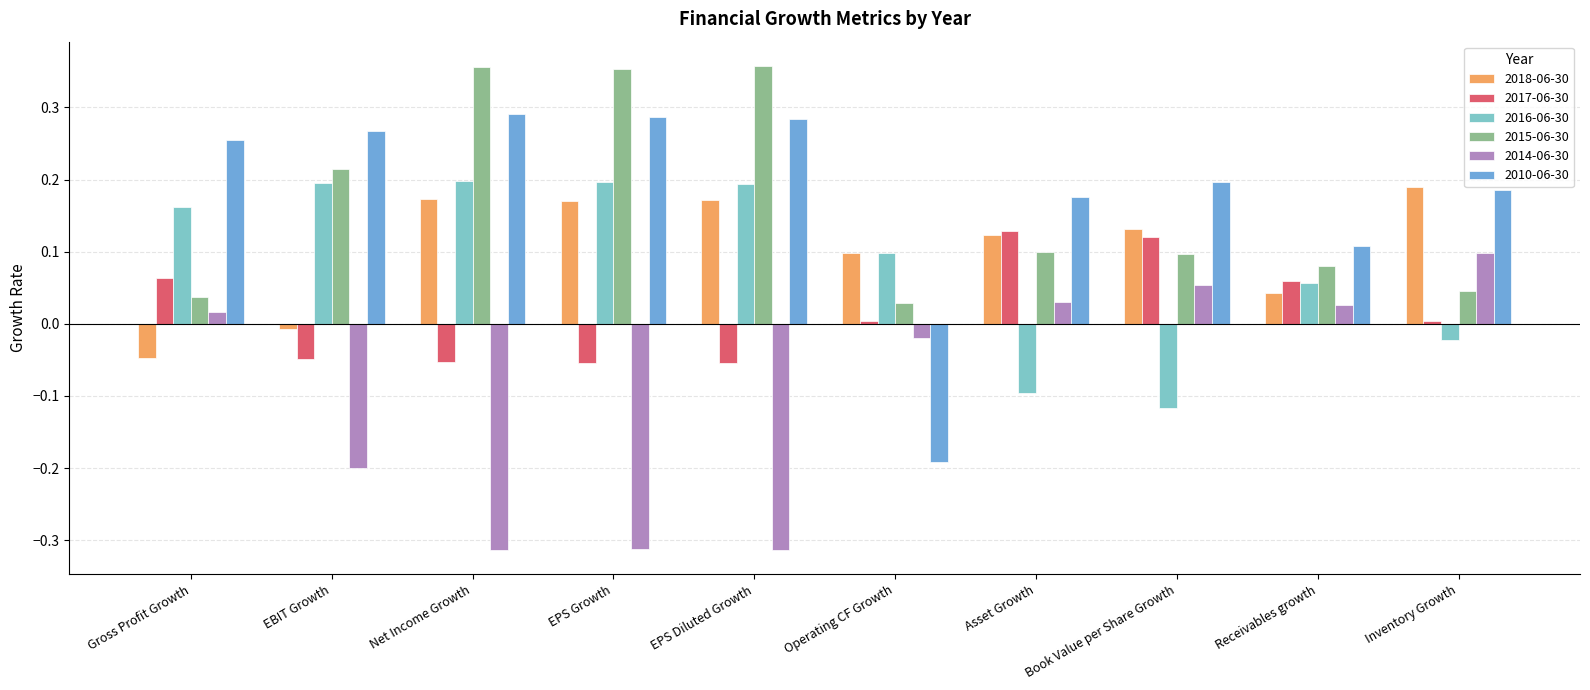

Rank the series at Book Value per Share Growth from highest to lowest value.

2010-06-30, 2018-06-30, 2017-06-30, 2015-06-30, 2014-06-30, 2016-06-30